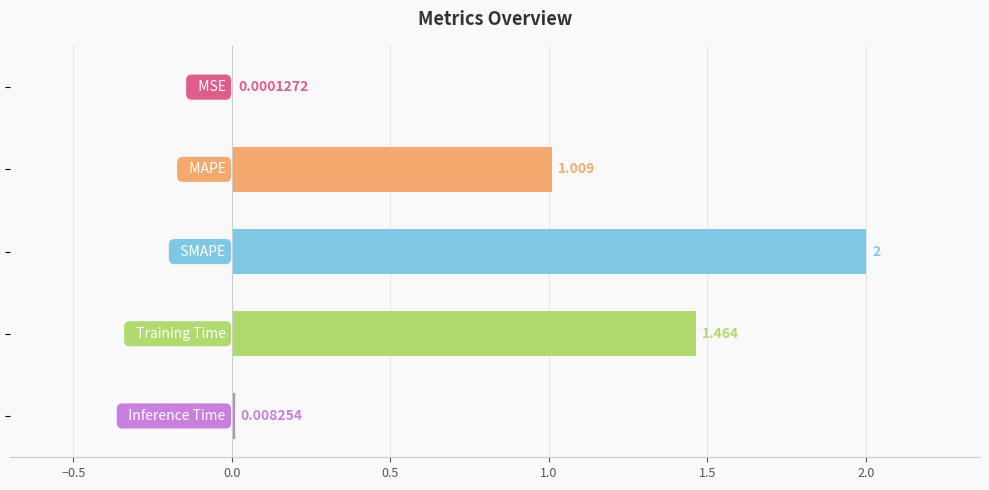

How many values exceed 1?

3